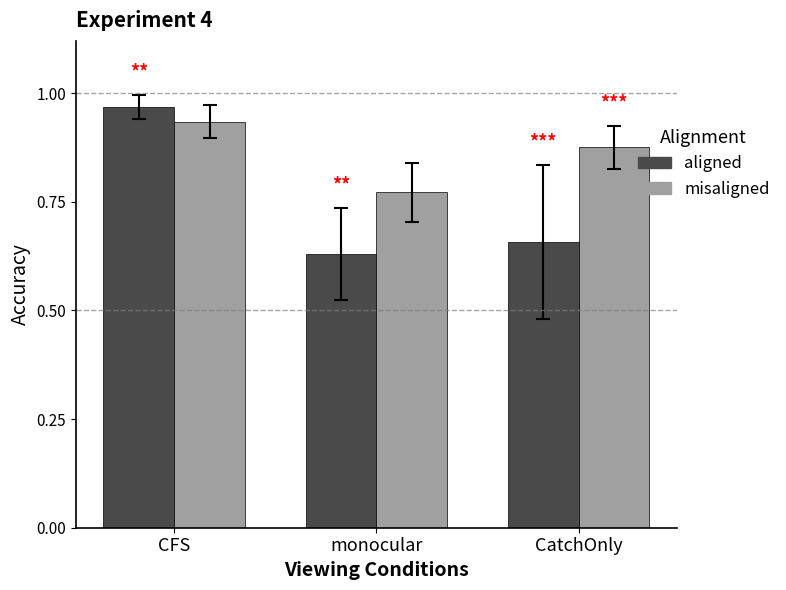

Count the misaligned values in the range 0 to 1.

3